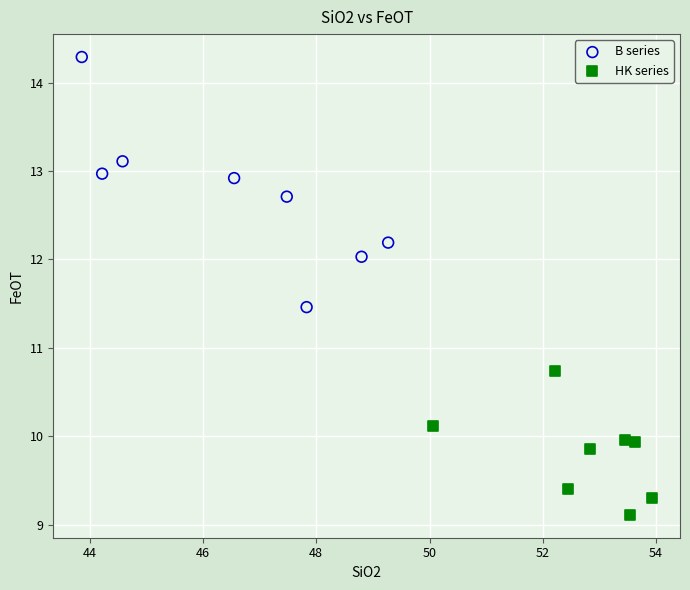

Which series contains the lowest Y value?

HK series